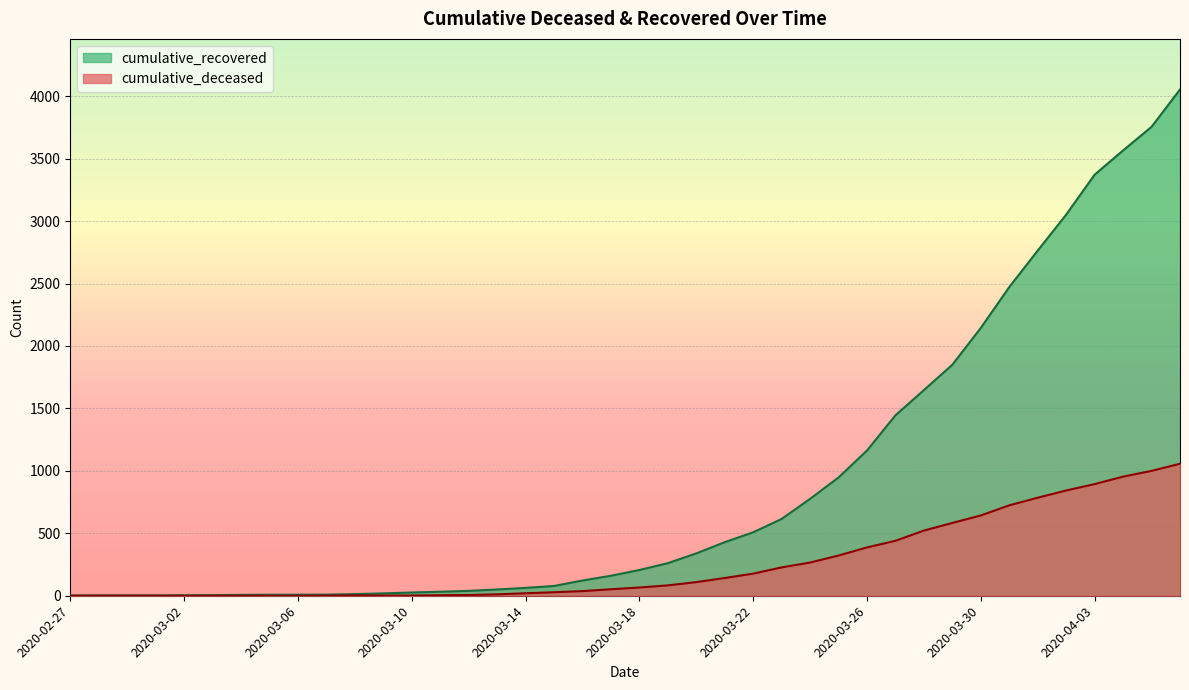

How many values in the cumulative_recovered series are below 206?

20